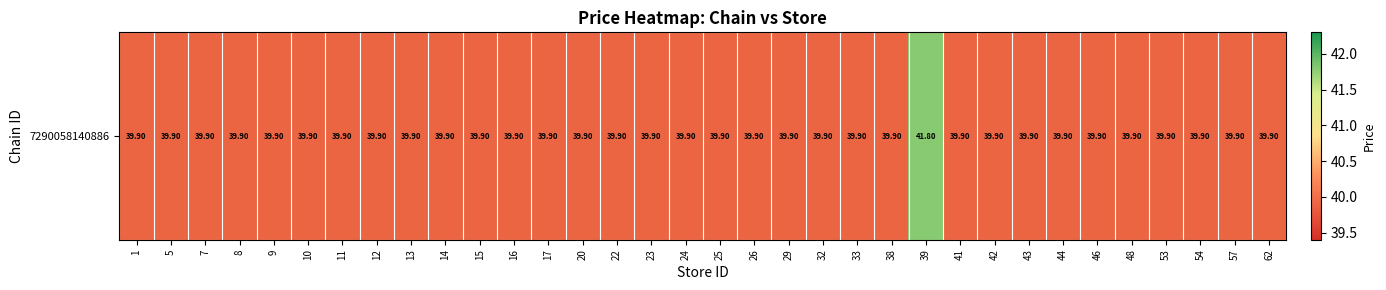

Rank the categories by value from lowest to highest.

1, 5, 7, 8, 9, 10, 11, 12, 13, 14, 15, 16, 17, 20, 22, 23, 24, 25, 26, 29, 32, 33, 38, 41, 42, 43, 44, 46, 48, 53, 54, 57, 62, 39